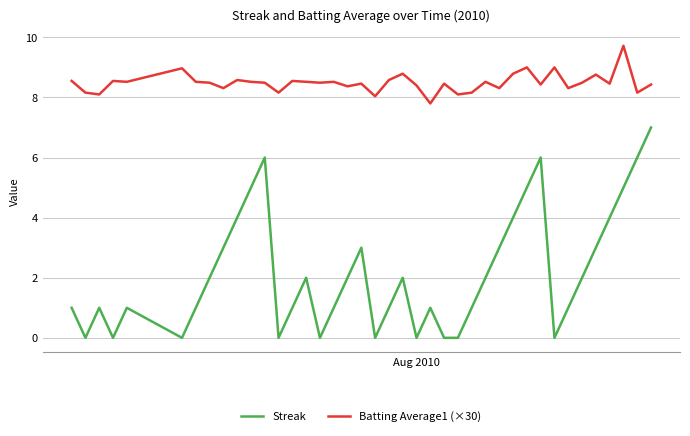

What is the highest value of the Batting Average1 (×30) series?

9.7